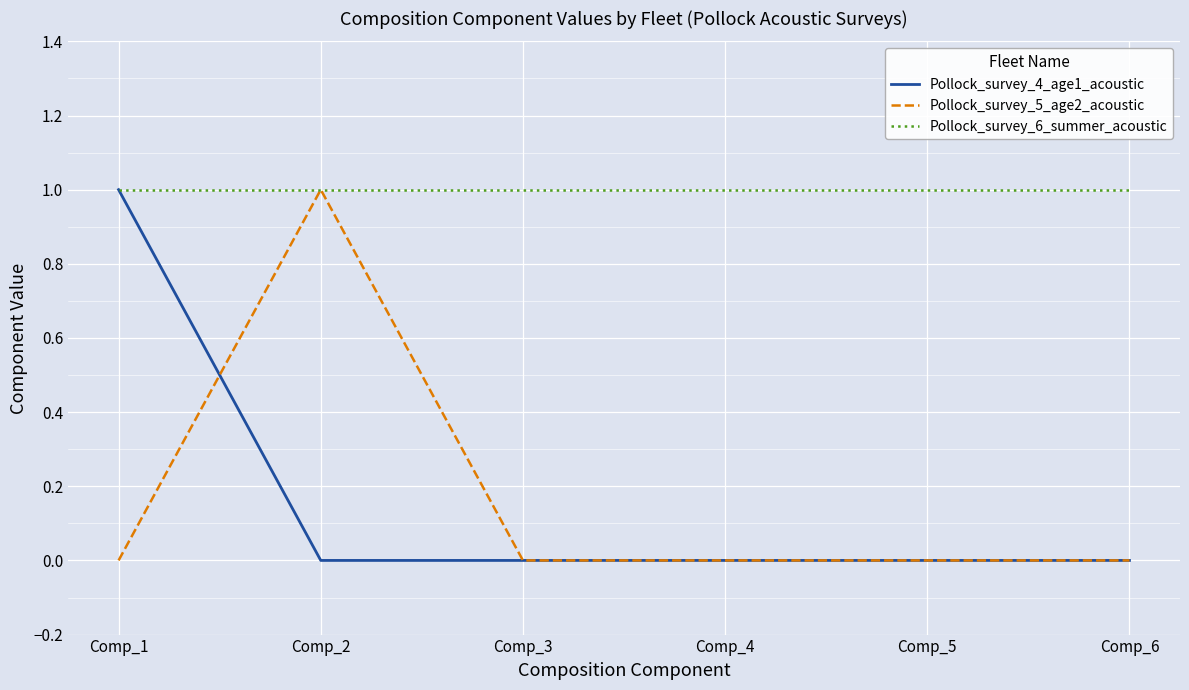

What are all the series names shown in the legend?

Pollock_survey_4_age1_acoustic, Pollock_survey_5_age2_acoustic, Pollock_survey_6_summer_acoustic